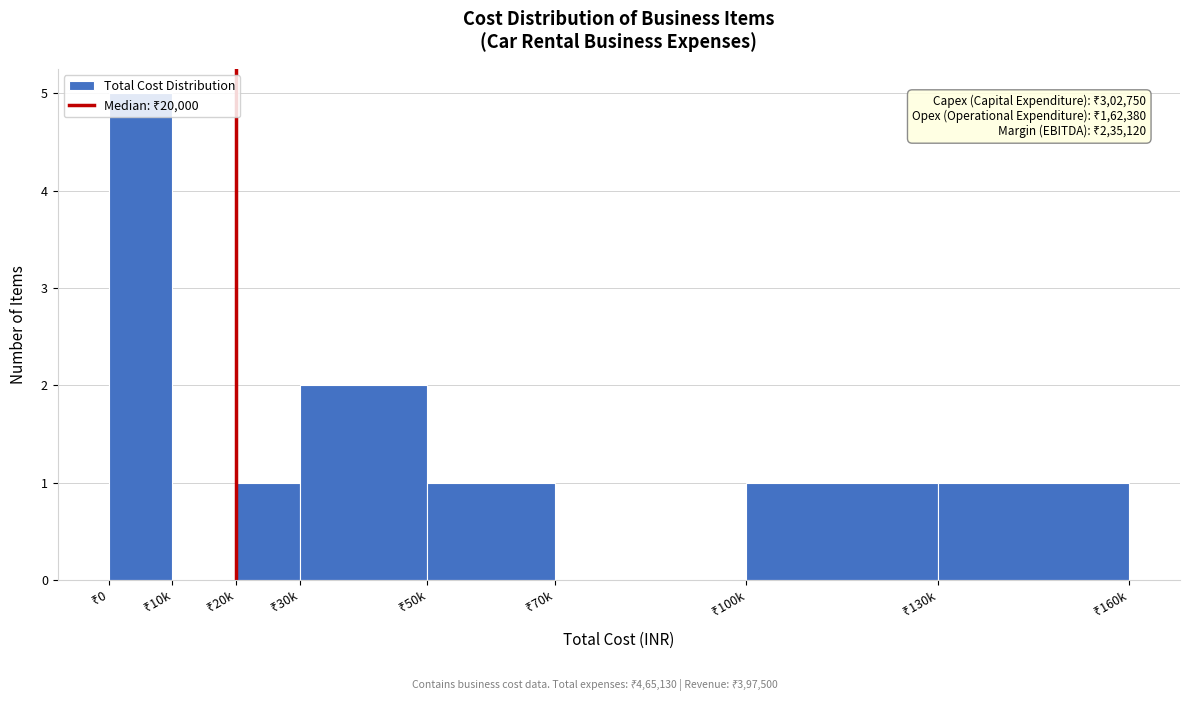

What is the maximum value shown in the chart?

5